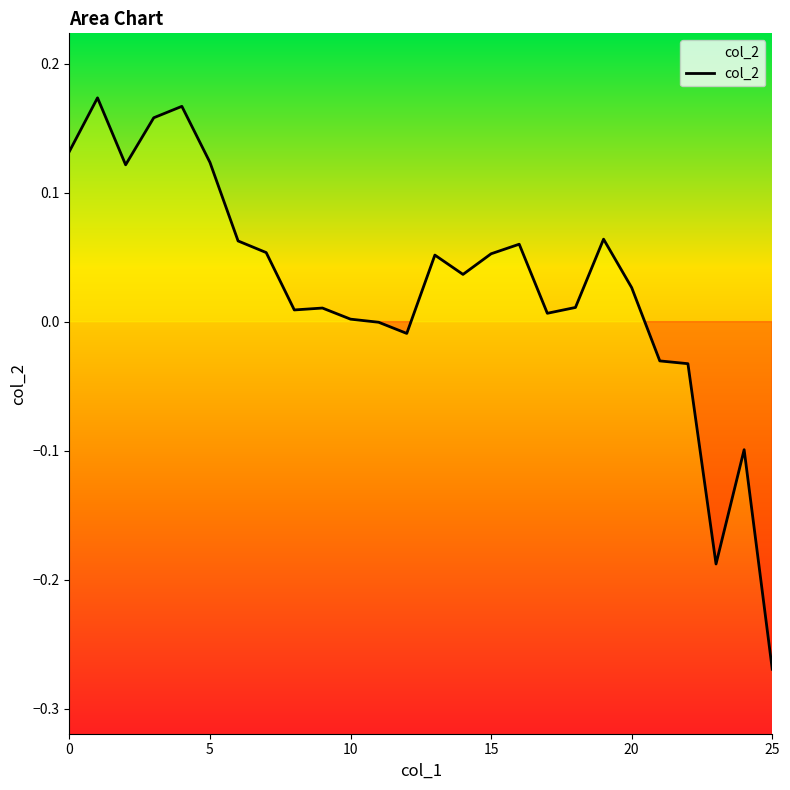

What is the difference between the maximum and minimum values?

0.4